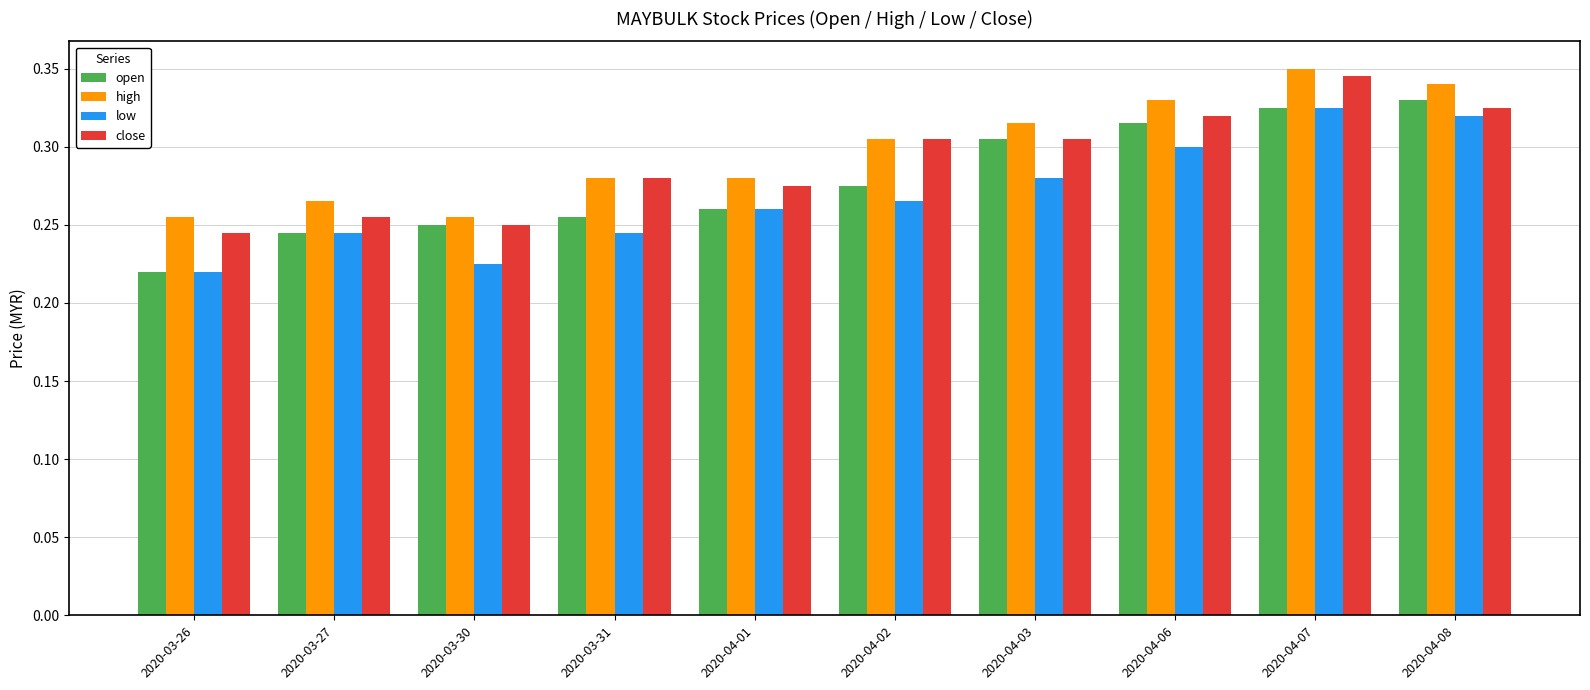

Between 2020-03-31 and 2020-04-03, which series saw the biggest shift?

open